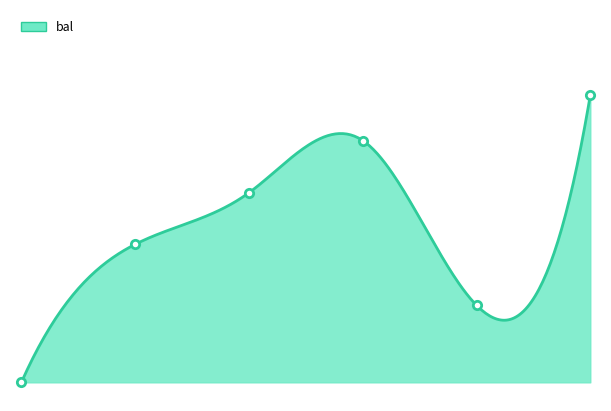

Which has a higher value, 3 or 5?

5